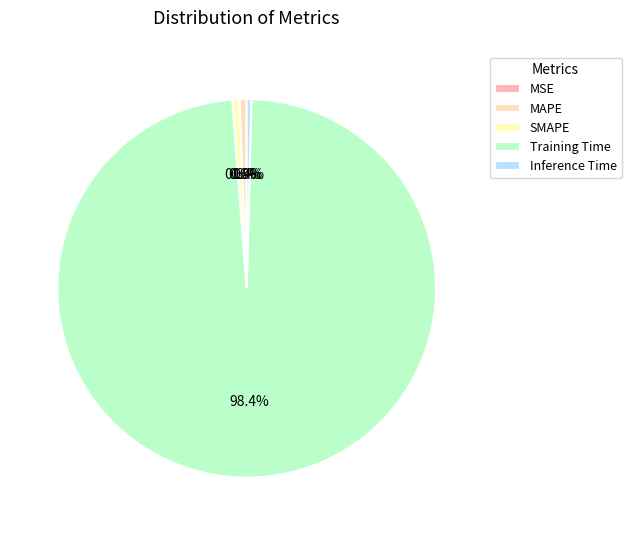

The MSE slice represents 0% of the pie. True or false?

True